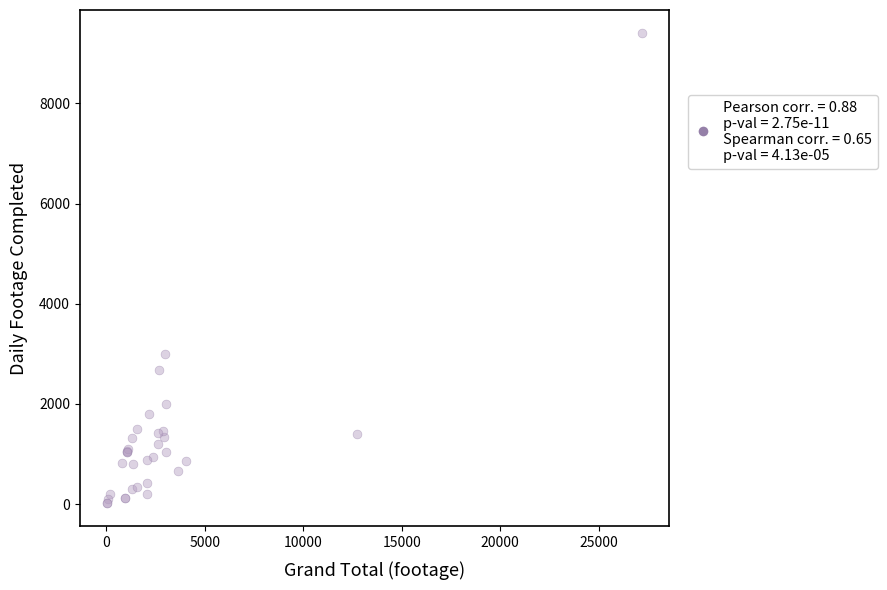

What Y value in the scatter plot is closest to 4709?

2989